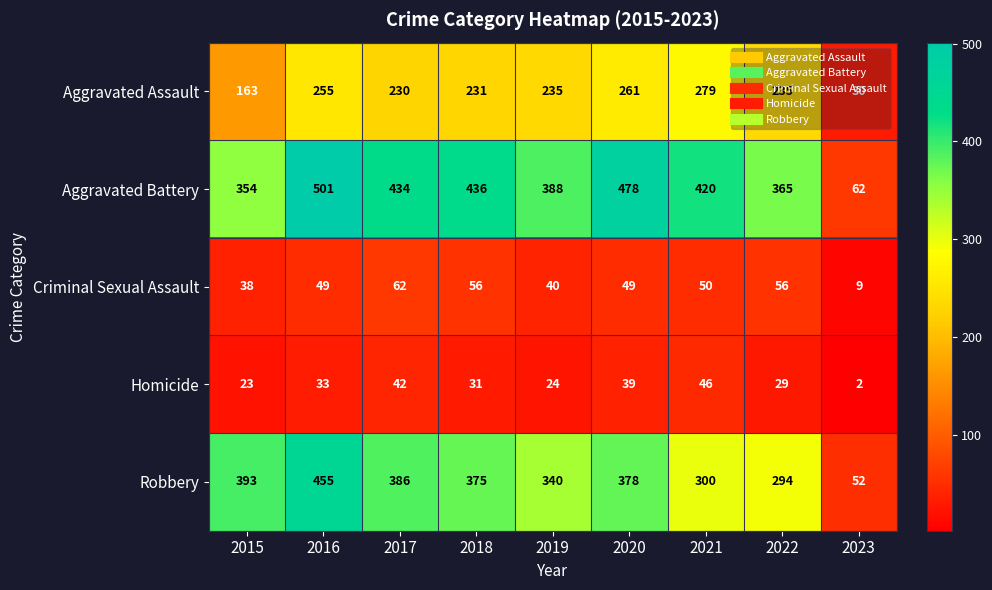

Which label corresponds to the smallest value in the chart?

2023